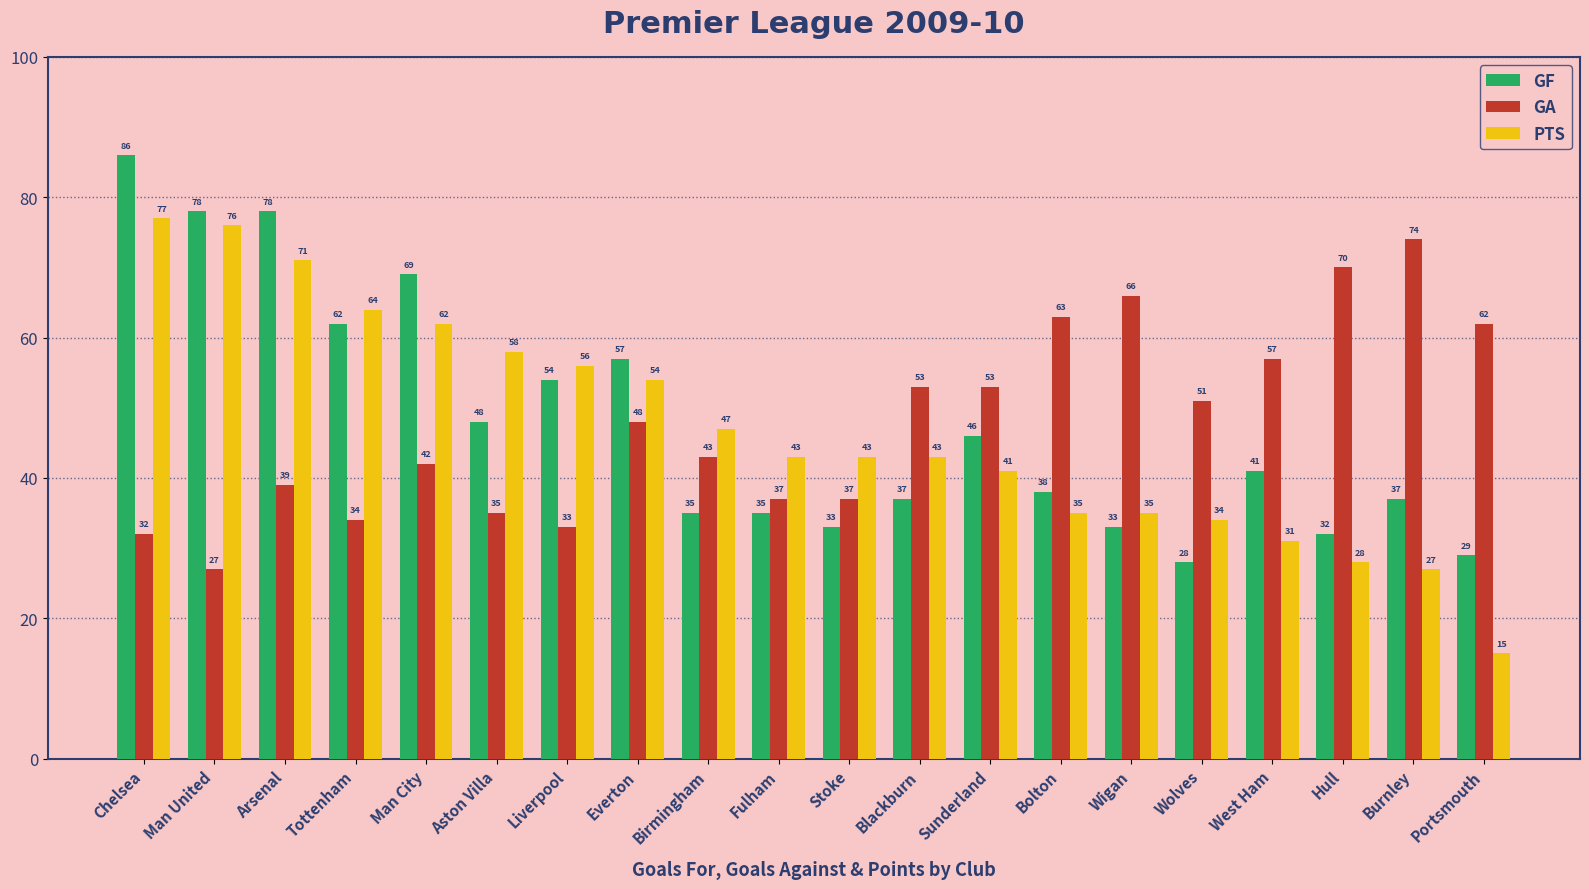

How many bars are there in total?

60